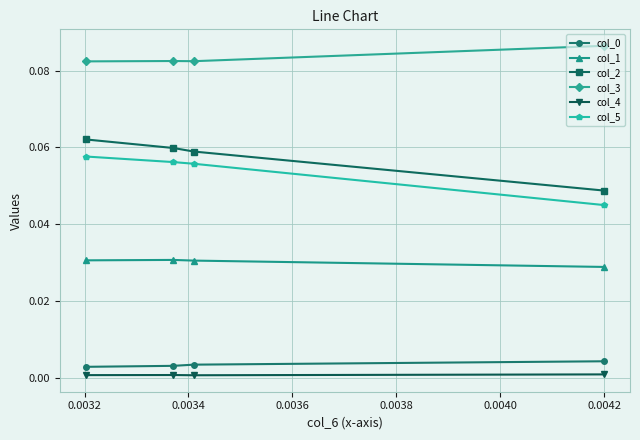

How many col_4 values are between 0 and 1?

4